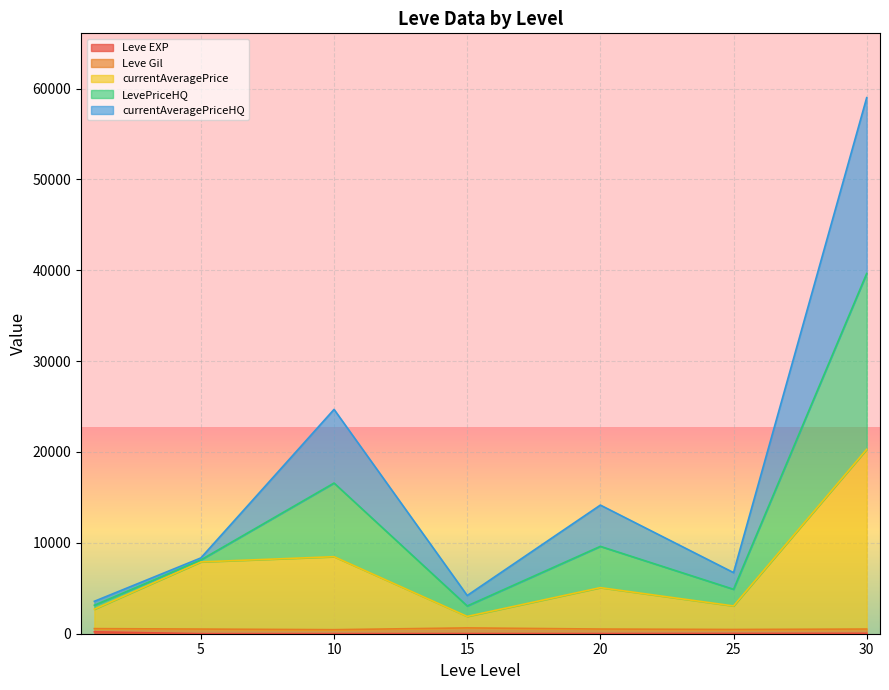

True or false: currentAveragePriceHQ has more than 0 points higher than both neighbors.

True